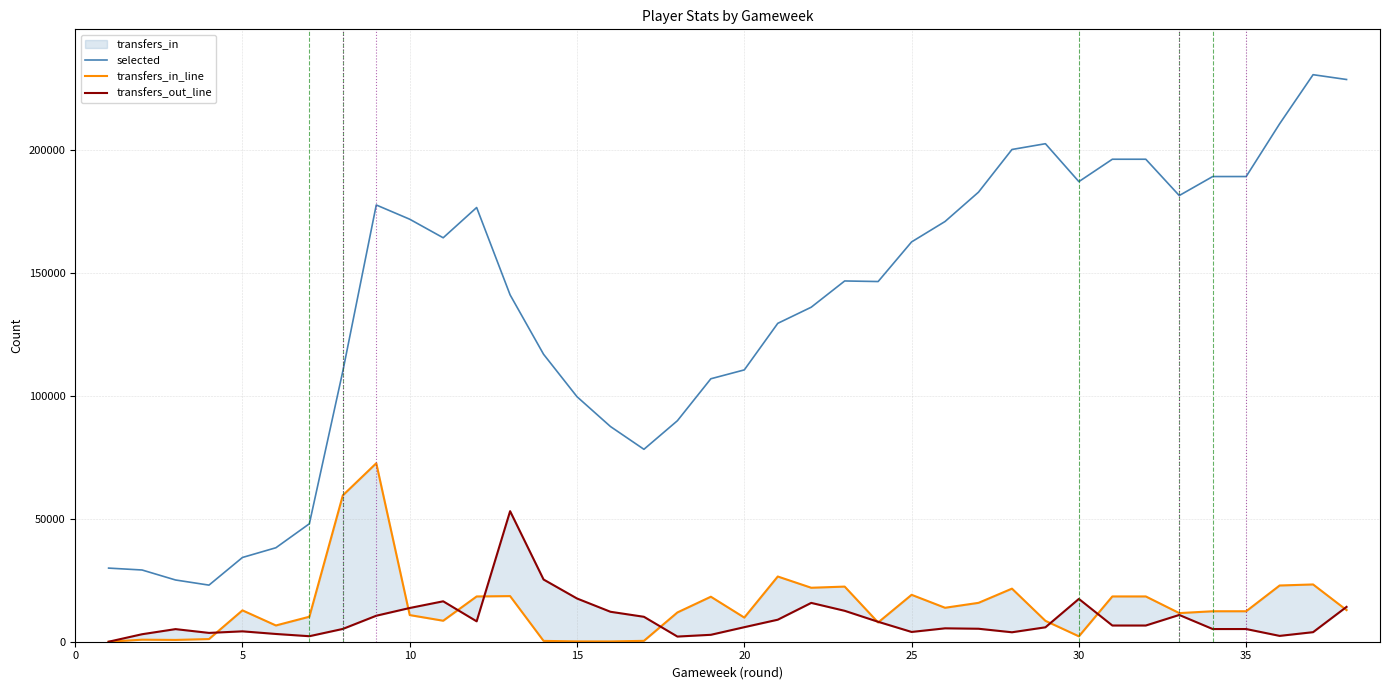

What is the maximum value for selected?

230845